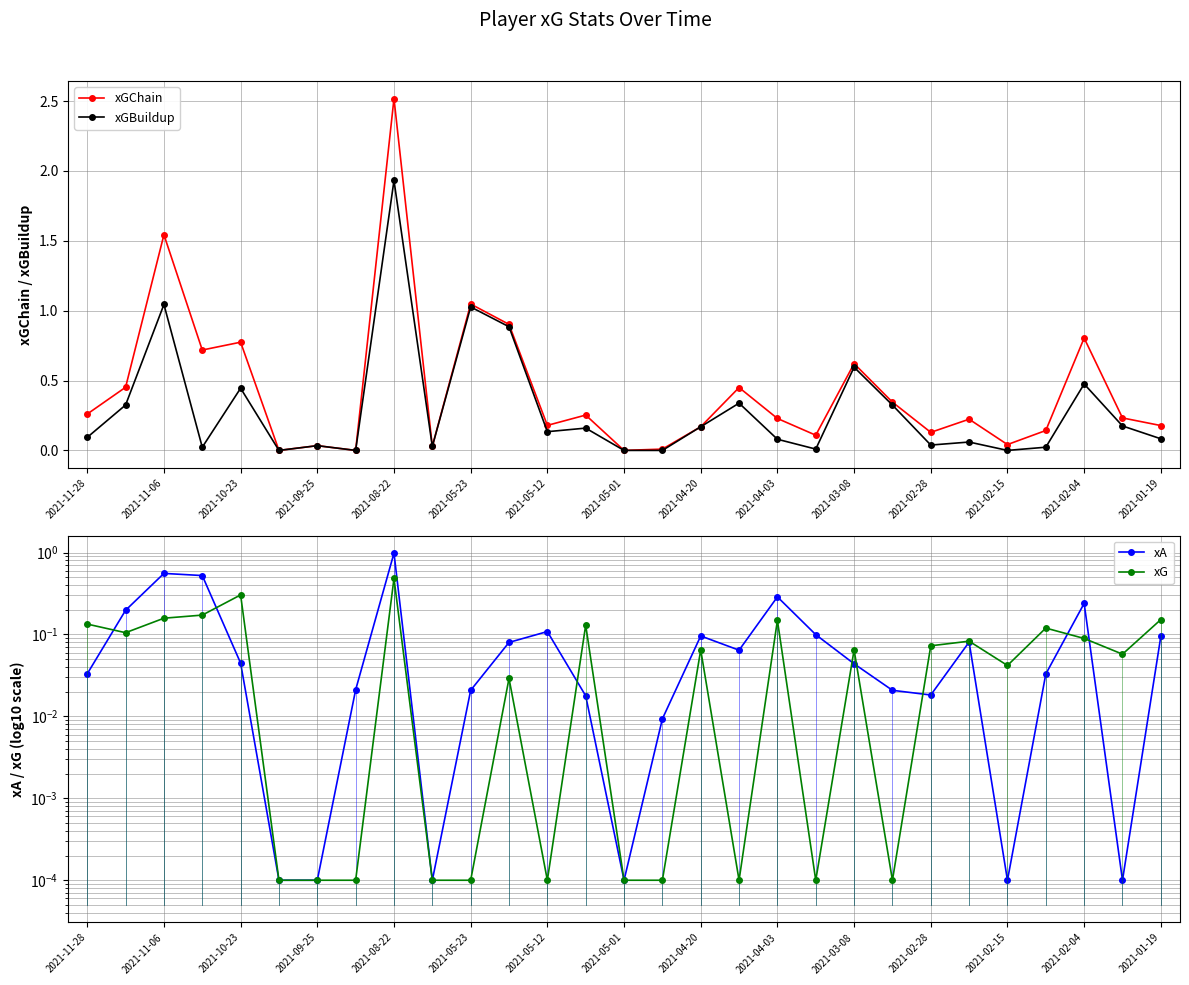

True or false: xGChain has more than 1 interior local peaks.

True